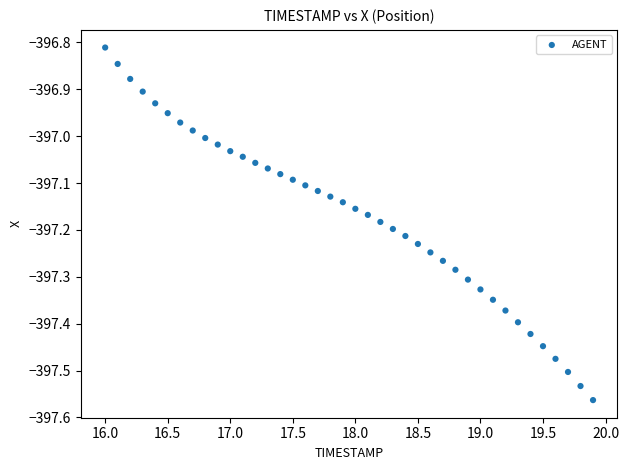

What is the range of Y values (max minus min)?

0.8